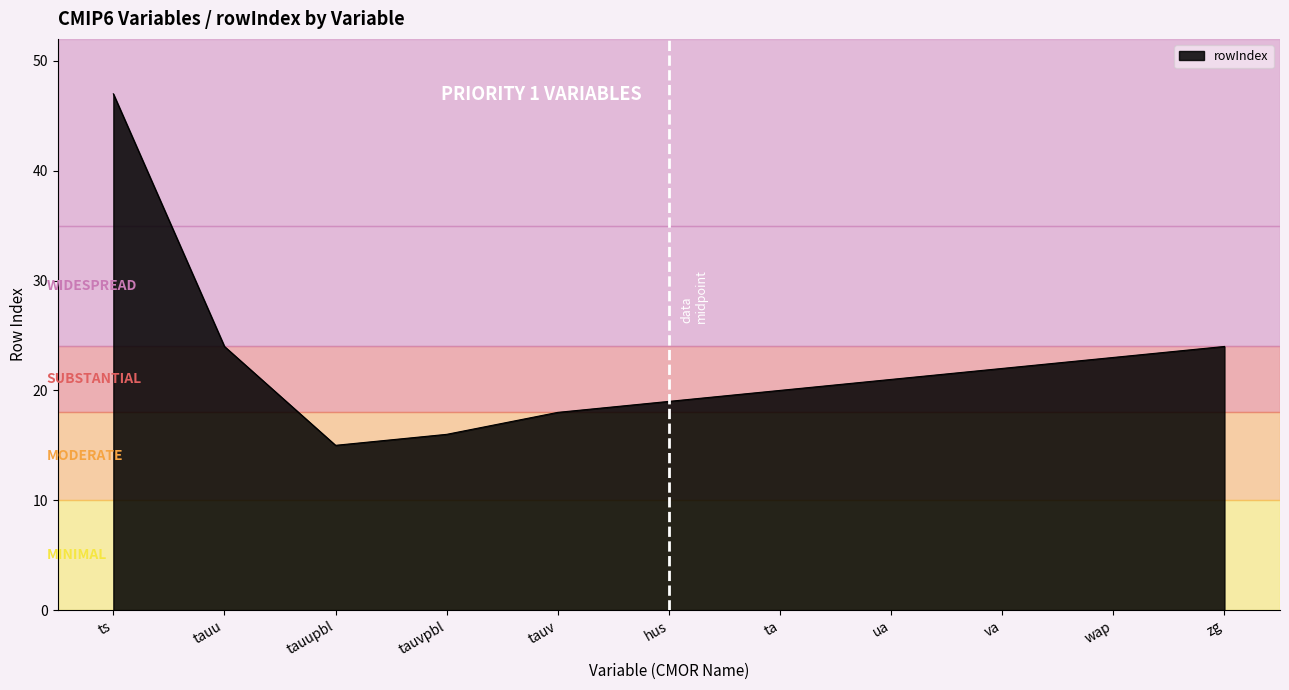

What position from the left is zg?

11